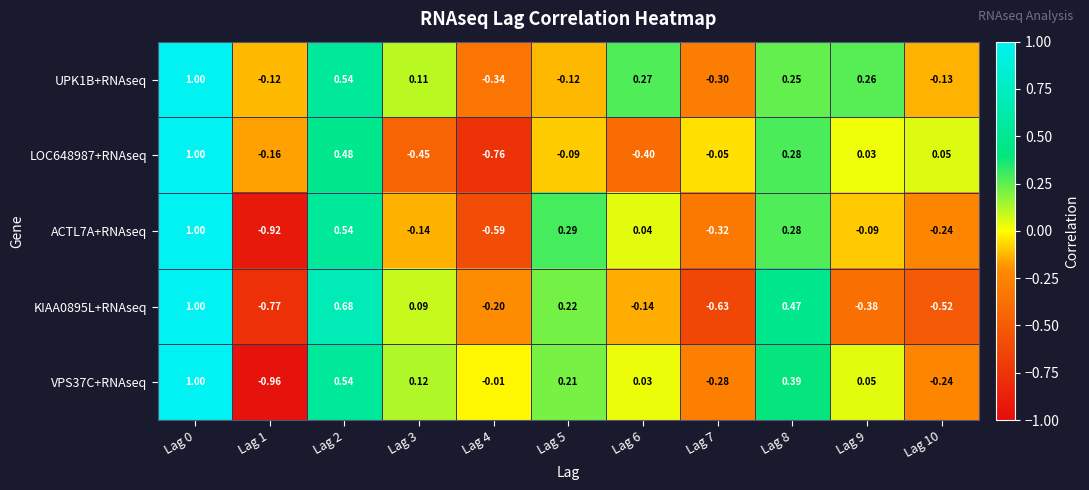

Is the value of LOC648987+RNAseq at Lag 0 greater than the value of UPK1B+RNAseq at Lag 8?

Yes